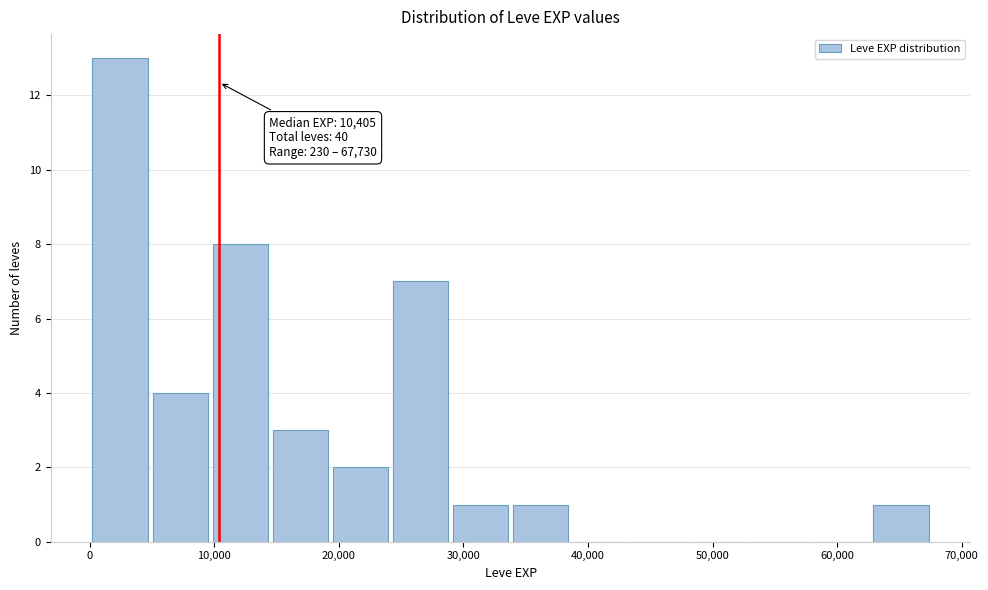

Which range on the x-axis has the tallest bar?

0 to 5000